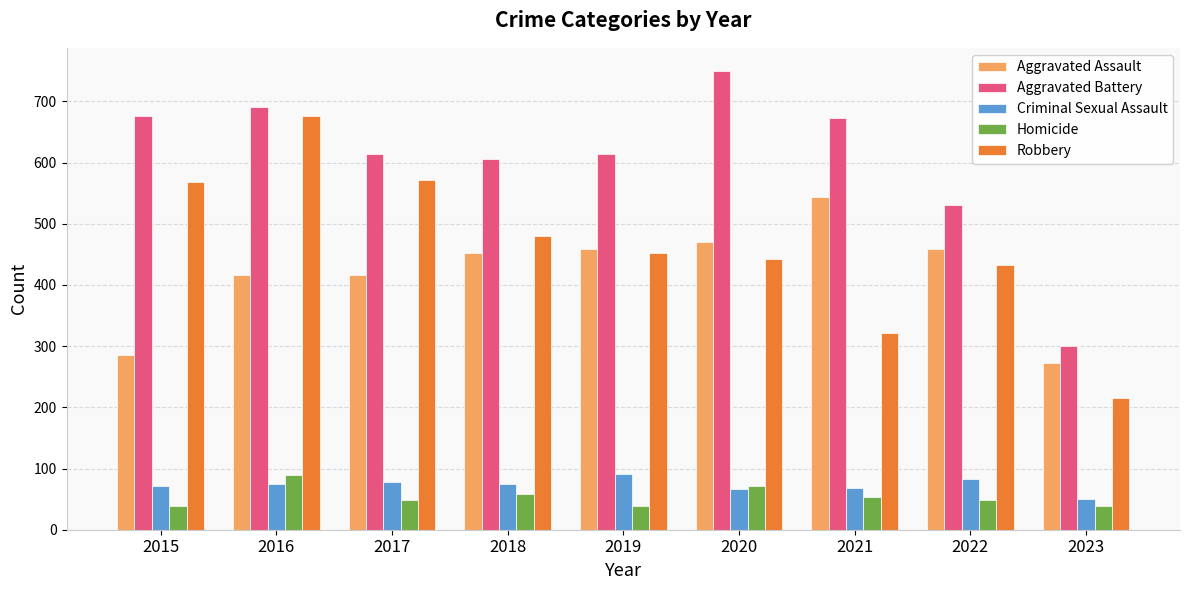

Which series changed the most between 2019 and 2022?

Aggravated Battery